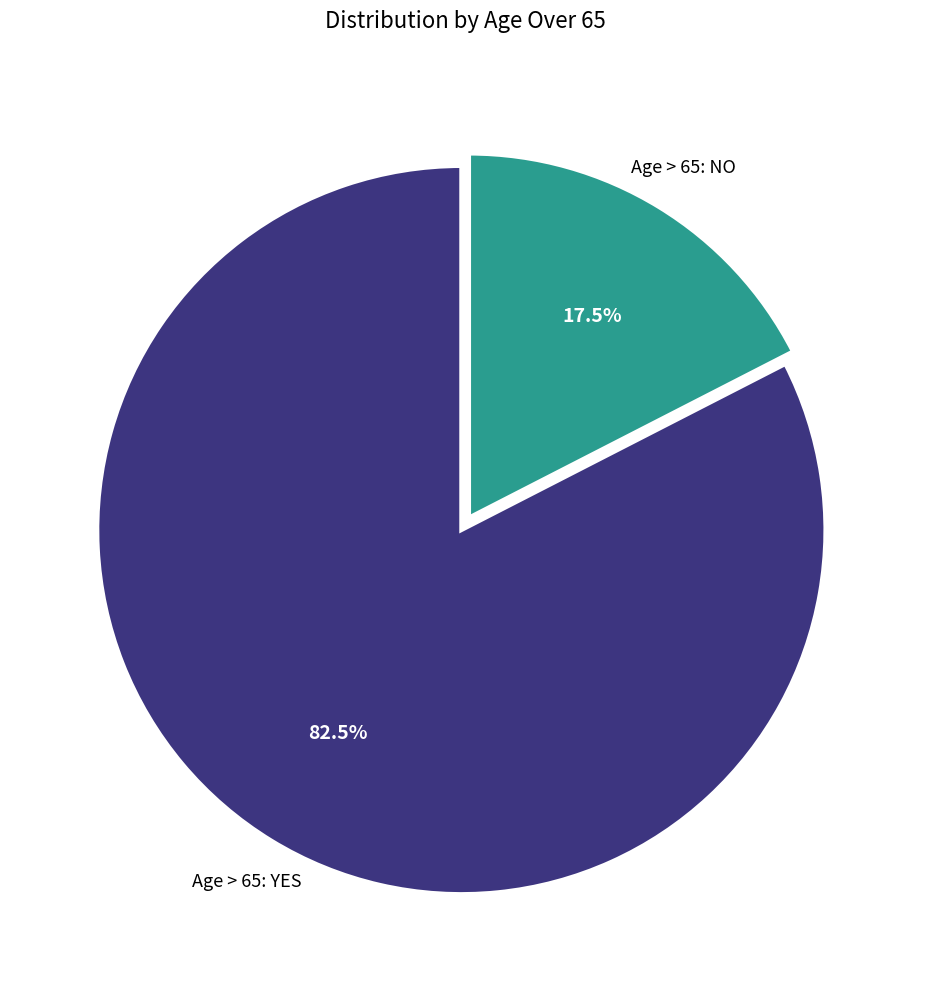

Count the number of slices in the pie.

2